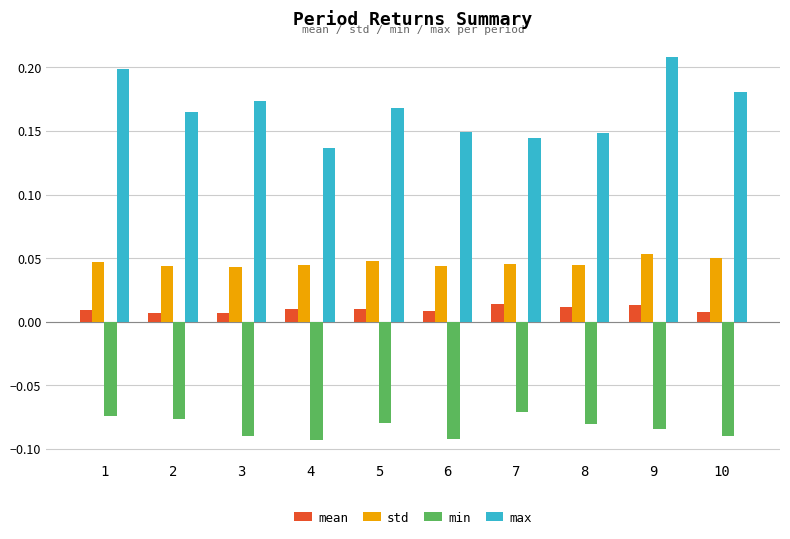

What is the sum of the max values at 1 and 2?

0.4